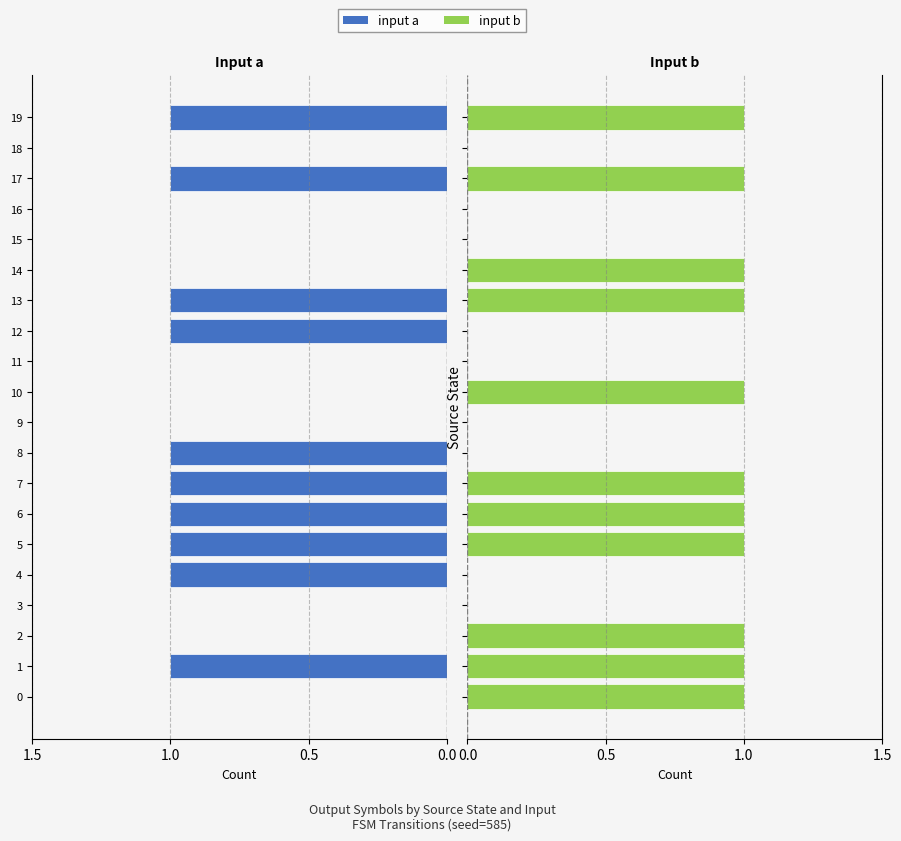

What is the label of the 1st bar from the right?

19